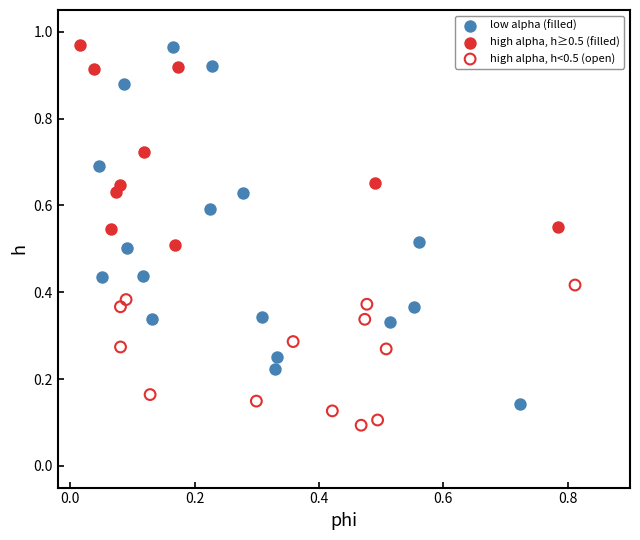

Which series reaches the minimum Y coordinate?

high alpha, h<0.5 (open)